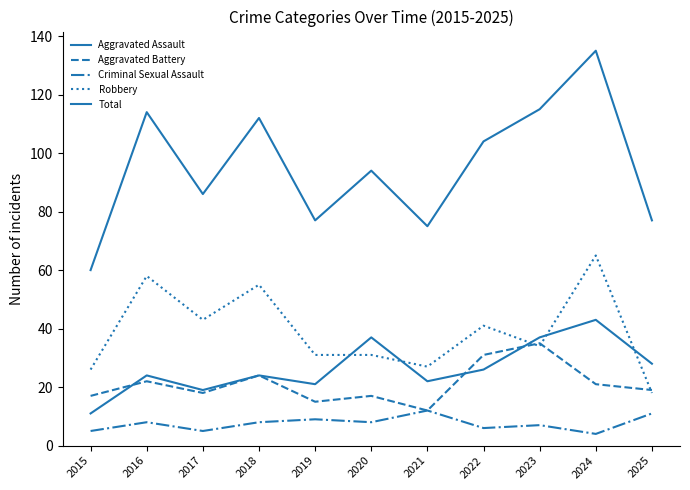

Reading left to right, what are all the values shown in this chart?

Aggravated Assault: 11	24	19	24	21	37	22	26	37	43	28
Aggravated Battery: 17	22	18	24	15	17	12	31	35	21	19
Criminal Sexual Assault: 5	8	5	8	9	8	12	6	7	4	11
Robbery: 26	58	43	55	31	31	27	41	34	65	18
Total: 60	114	86	112	77	94	75	104	115	135	77